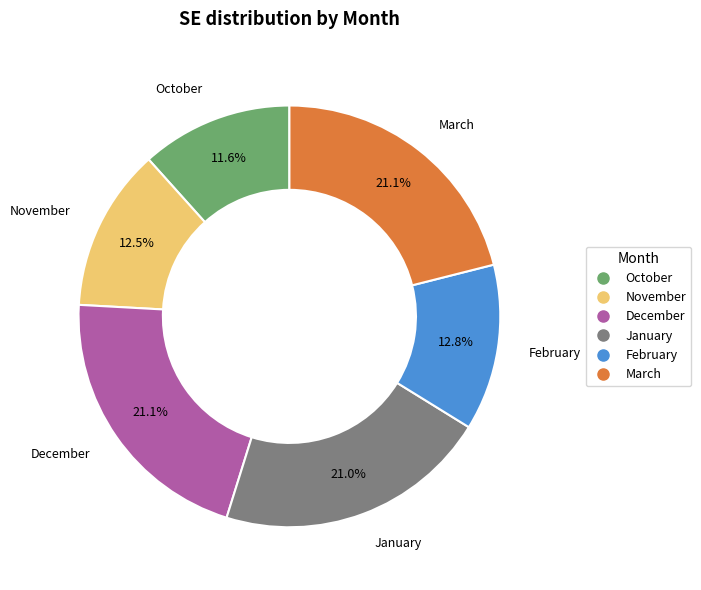

Is it true that January is 11% of the pie?

False